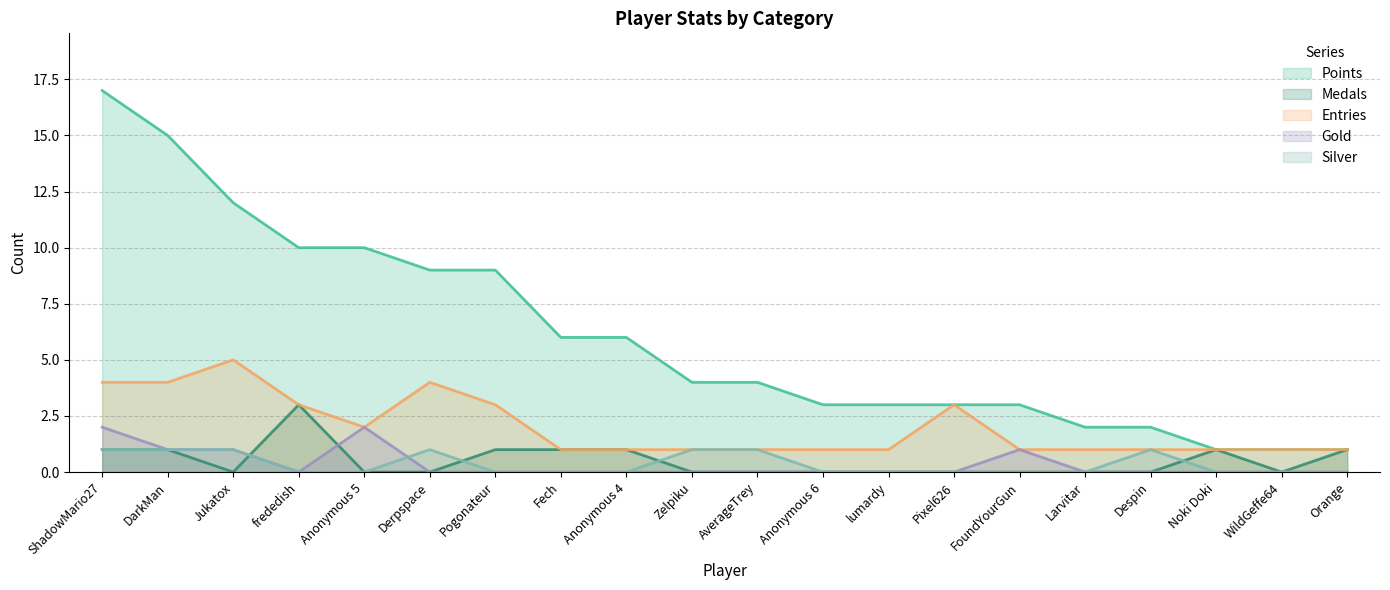

What is the label of the 20th point from the left?

Orange